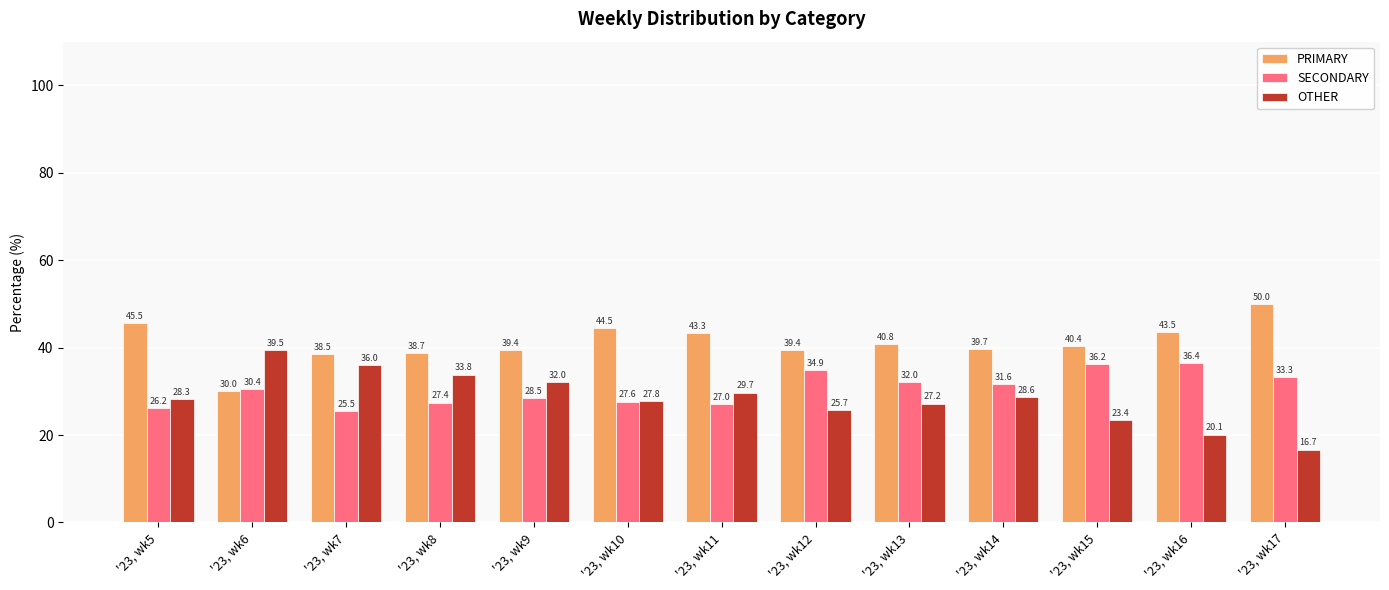

Is it true that SECONDARY equals 17.1 at '23, wk9?

False